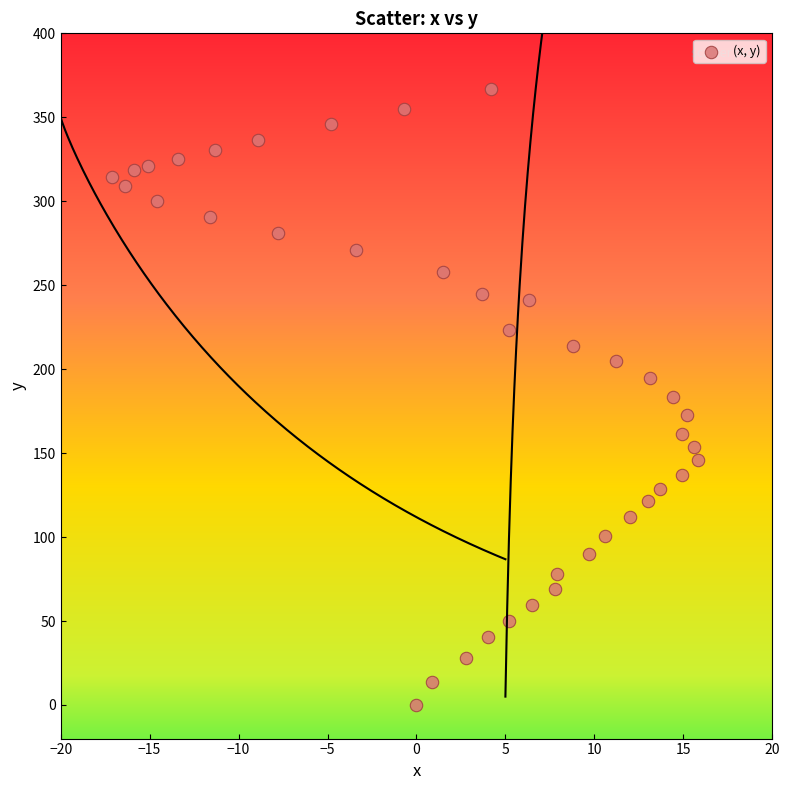

What is the range of Y values (max minus min)?

366.7